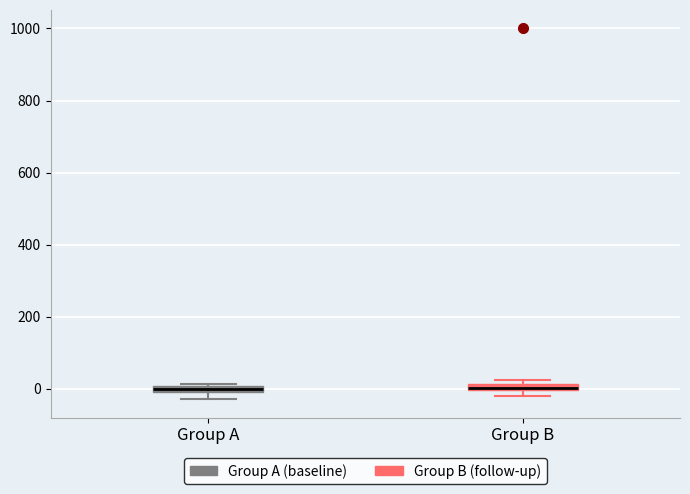

Where is the lower edge of the box for Group B on the y-axis? The values are not printed on the chart, so give them approximately, as read against the axis.

0